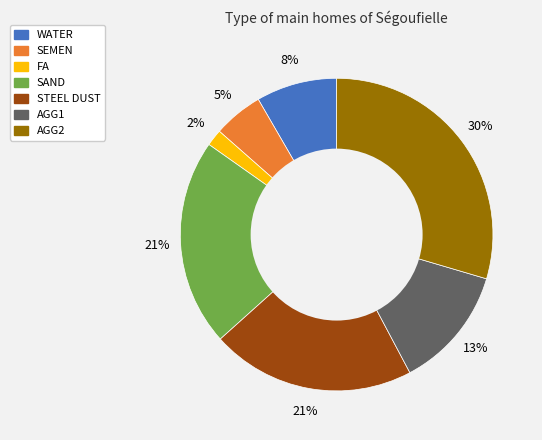

Is there any slice that represents more than half of the pie?

No